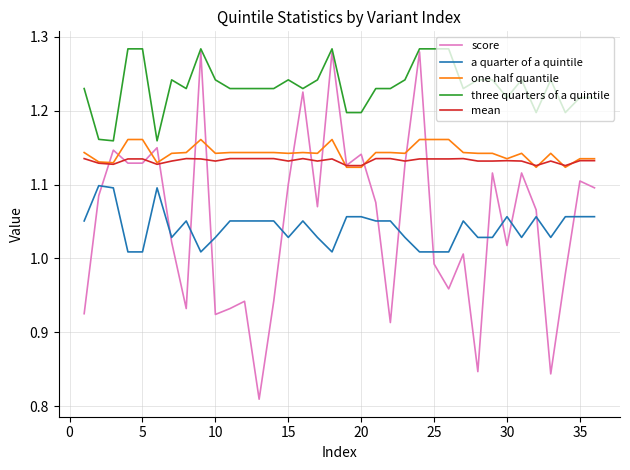

True or false: mean and three quarters of a quintile intersect in this chart.

False